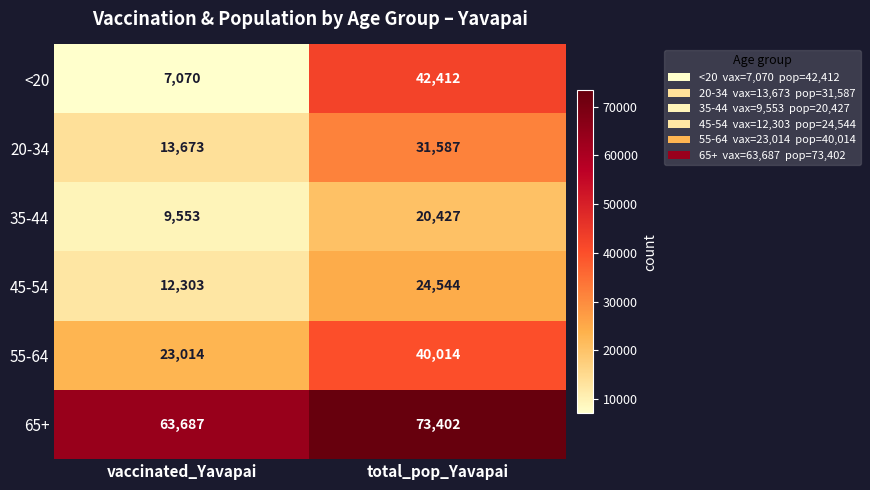

What is the sum of all 35-44 values?

29980